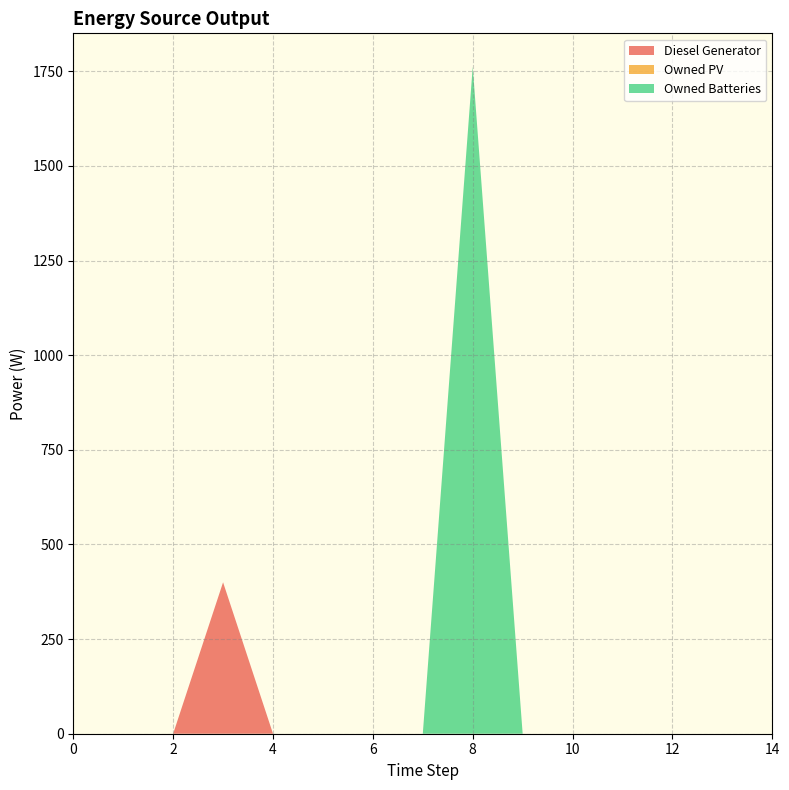

Reading left to right, what are all the values shown in this chart?

Diesel Generator: 0=0	1=0	2=0	3=400	4=0	5=0	6=0	7=0	8=0	9=0	10=0	11=0	12=0	13=0	14=0
Owned PV: 0=0	1=0	2=0	3=0	4=0	5=0	6=0	7=0	8=0	9=0	10=0	11=0	12=0	13=0	14=0
Owned Batteries: 0=0	1=0	2=0	3=0	4=0	5=0	6=0	7=0	8=1762	9=0	10=0	11=0	12=0	13=0	14=0